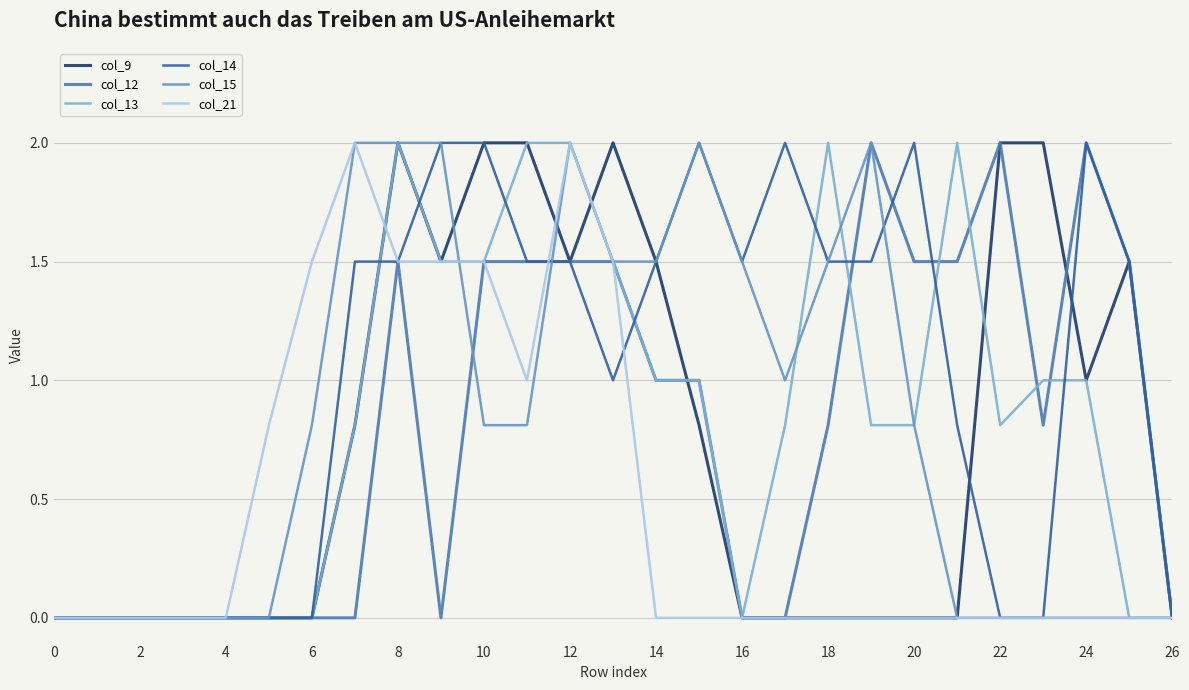

What are all the series names shown in the legend?

col_9, col_12, col_13, col_14, col_15, col_21